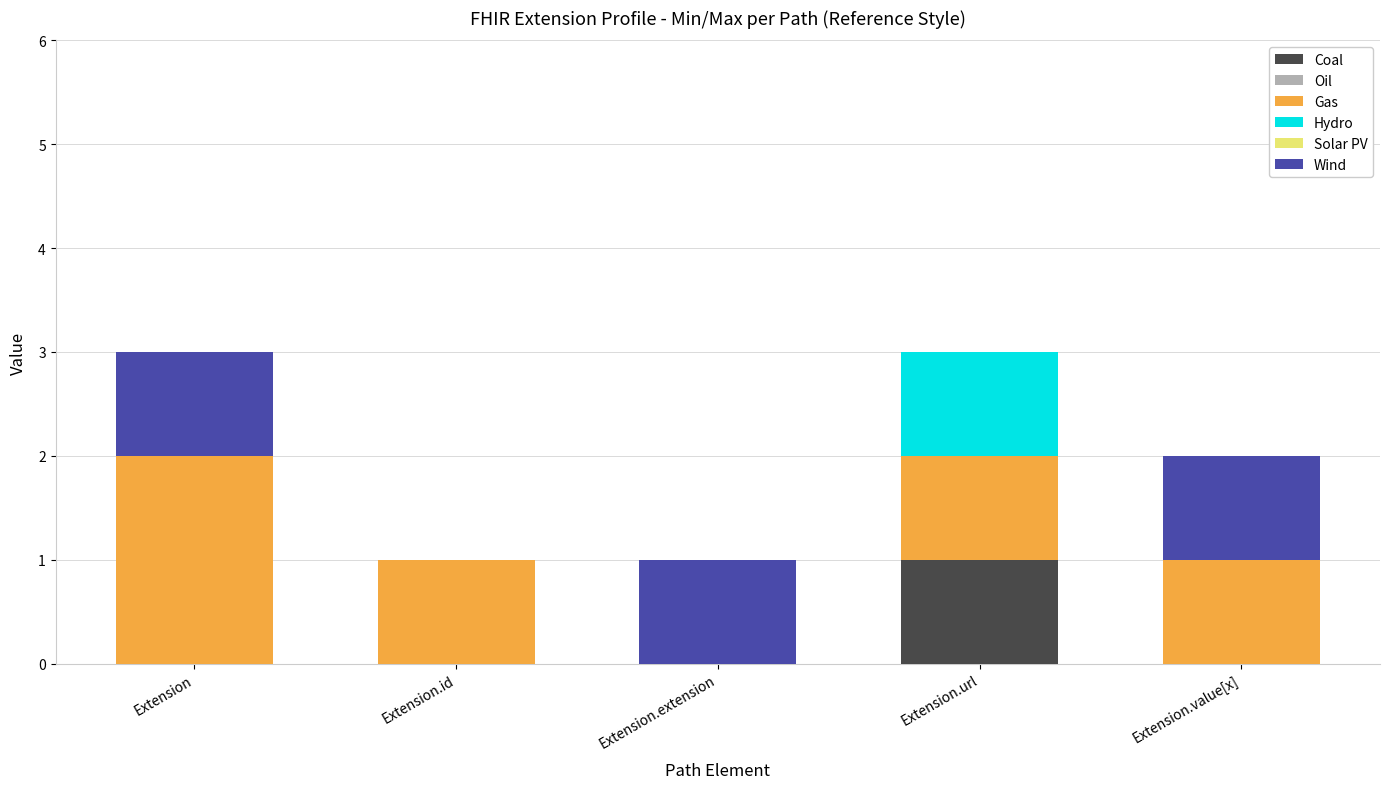

The Coal series shows 1 at Extension.url. True or false?

True